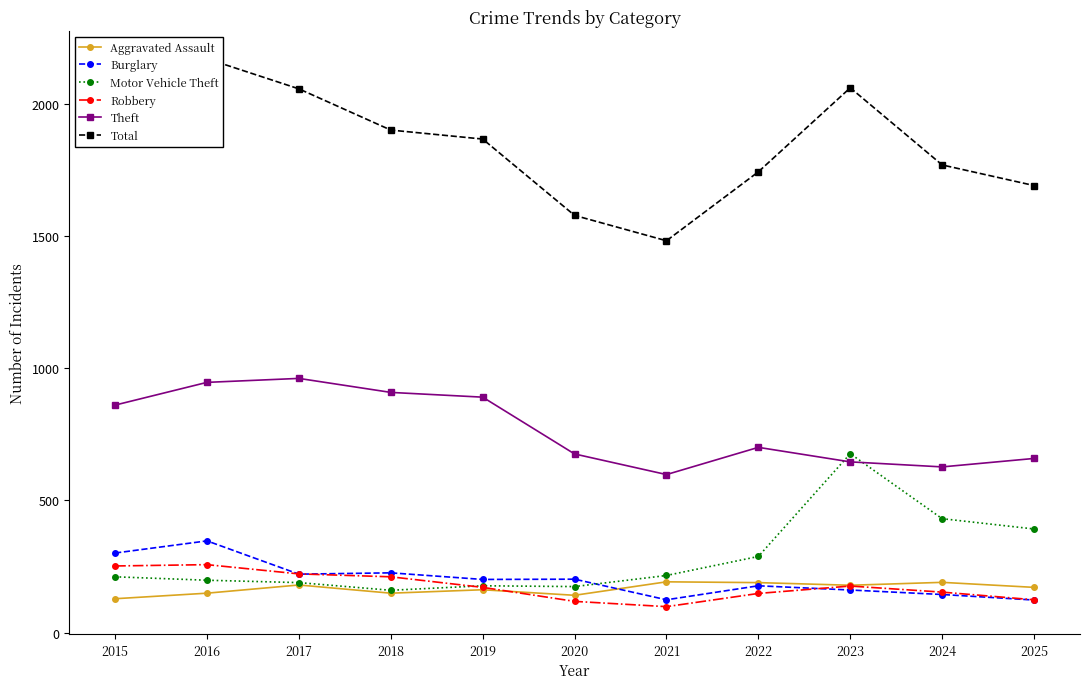

True or false: Theft and Aggravated Assault intersect in this chart.

False